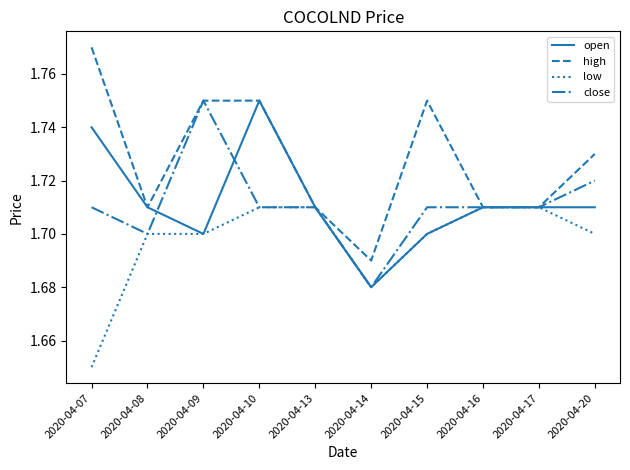

True or false: low has a value of 0.9 at 2020-04-17.

False